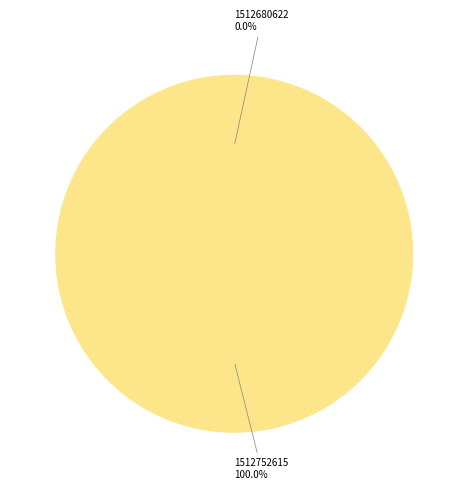

To the nearest percent, what is the average slice percentage?

50%